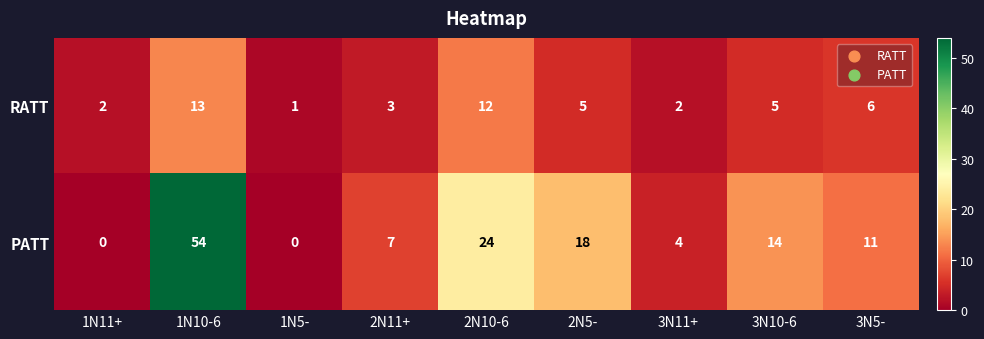

At which category is the sum across all series the highest?

1N10-6